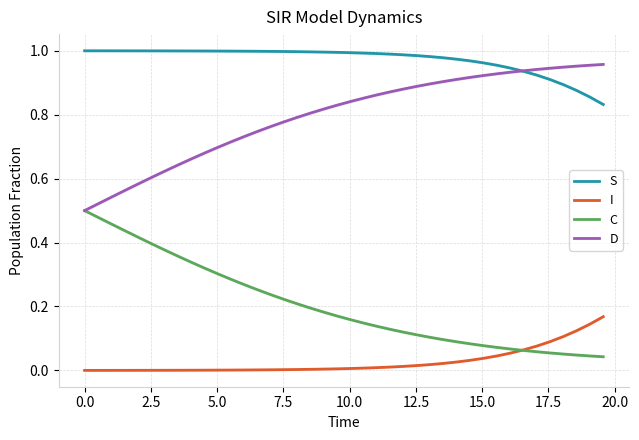

List the series in order of their overall mean, highest first.

S, D, C, I